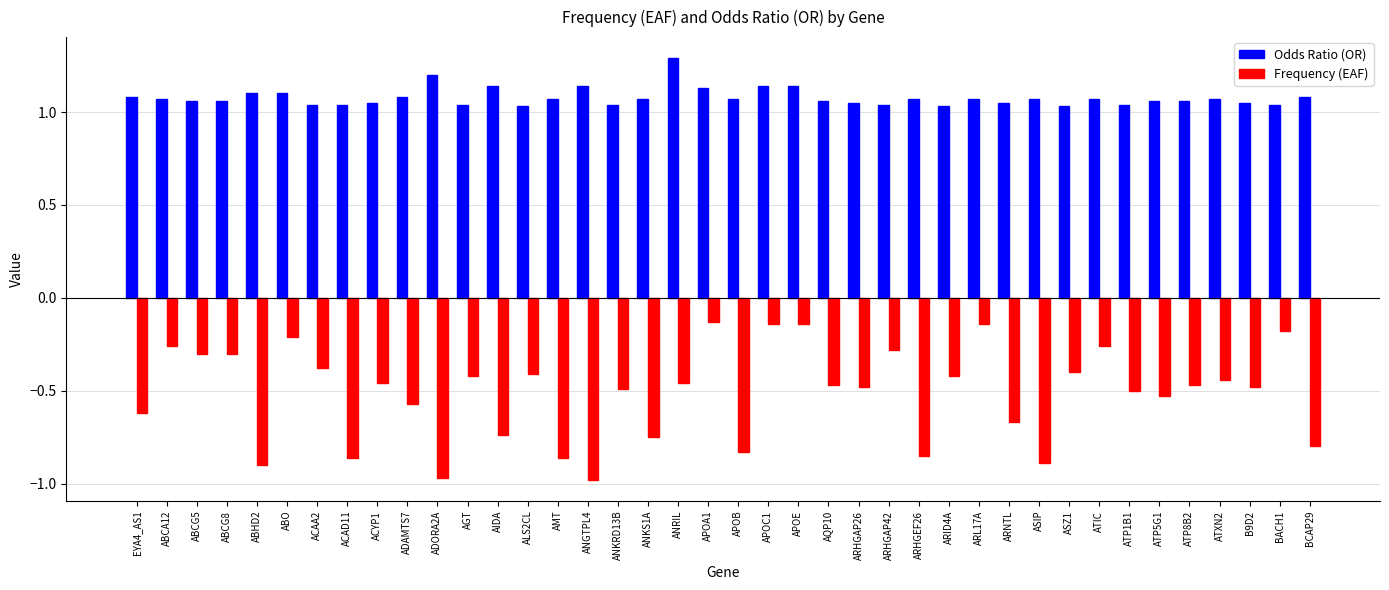

Count the number of data series in this chart.

2